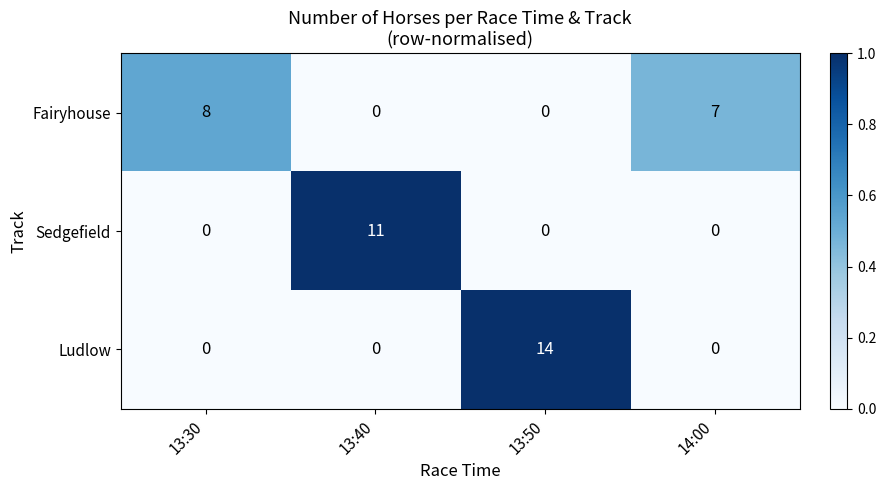

Is it true that Sedgefield equals 6 at 14:00?

False